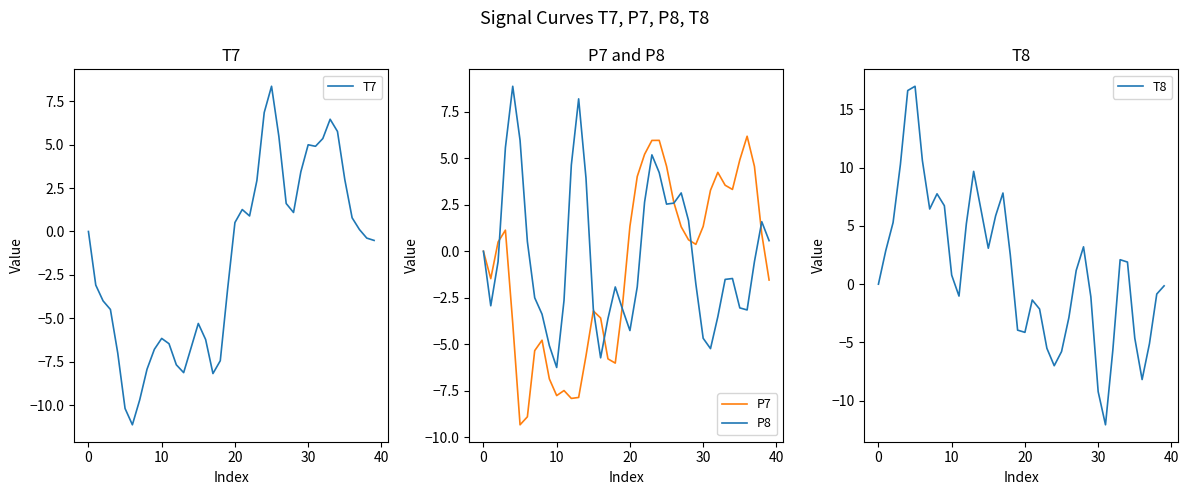

What value does the P8 series have at 9?

-5.1